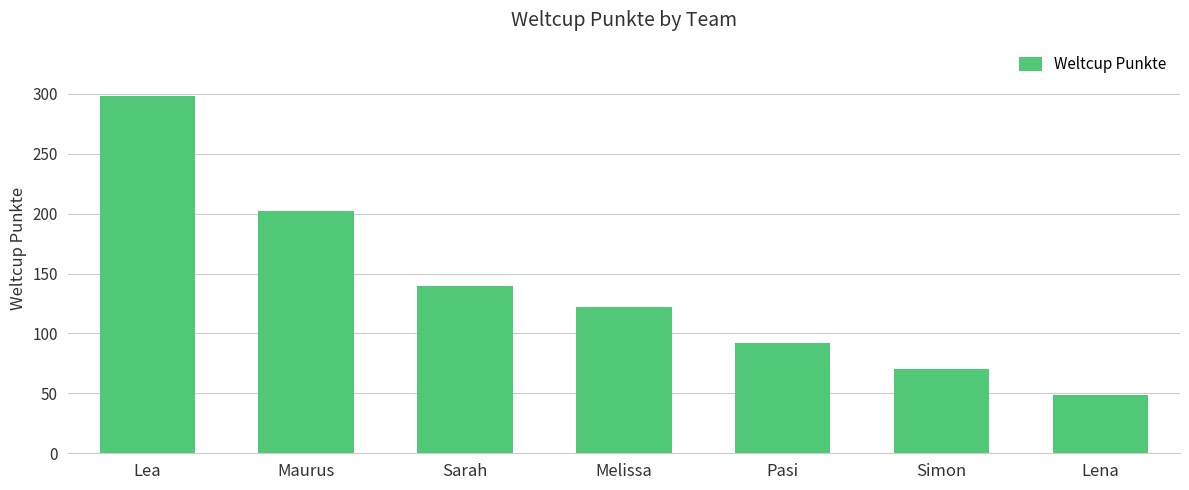

What is the maximum value shown in the chart?

298